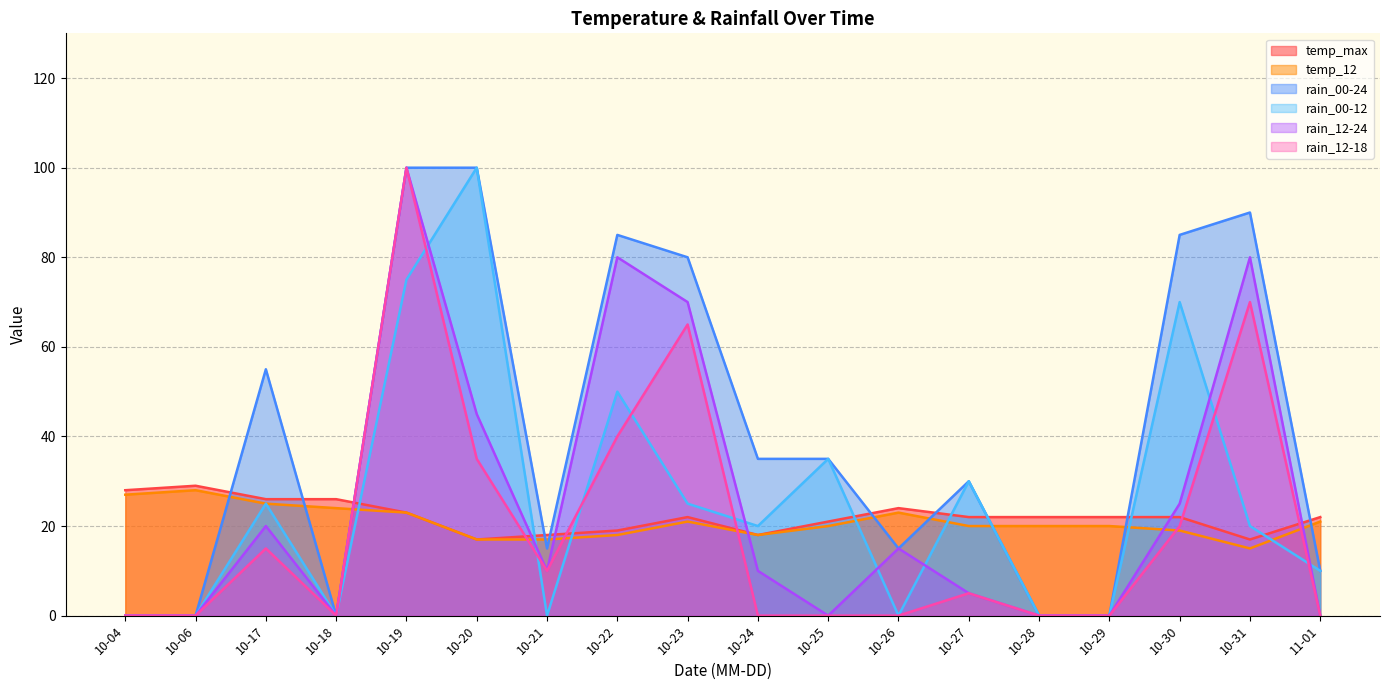

Reading right to left, what are all the values shown in this chart?

temp_max: 11-01=22	10-31=17	10-30=22	10-29=22	10-28=22	10-27=22	10-26=24	10-25=21	10-24=18	10-23=22	10-22=19	10-21=18	10-20=17	10-19=23	10-18=26	10-17=26	10-06=29	10-04=28
temp_12: 11-01=21	10-31=15	10-30=19	10-29=20	10-28=20	10-27=20	10-26=23	10-25=20	10-24=18	10-23=21	10-22=18	10-21=17	10-20=17	10-19=23	10-18=24	10-17=25	10-06=28	10-04=27
rain_00-24: 11-01=10	10-31=90	10-30=85	10-29=0	10-28=0	10-27=30	10-26=15	10-25=35	10-24=35	10-23=80	10-22=85	10-21=15	10-20=100	10-19=100	10-18=0	10-17=55	10-06=0	10-04=0
rain_00-12: 11-01=10	10-31=20	10-30=70	10-29=0	10-28=0	10-27=30	10-26=0	10-25=35	10-24=20	10-23=25	10-22=50	10-21=0	10-20=100	10-19=75	10-18=0	10-17=25	10-06=0	10-04=0
rain_12-24: 11-01=0	10-31=80	10-30=25	10-29=0	10-28=0	10-27=5	10-26=15	10-25=0	10-24=10	10-23=70	10-22=80	10-21=10	10-20=45	10-19=100	10-18=0	10-17=20	10-06=0	10-04=0
rain_12-18: 11-01=0	10-31=70	10-30=20	10-29=0	10-28=0	10-27=5	10-26=0	10-25=0	10-24=0	10-23=65	10-22=40	10-21=10	10-20=35	10-19=100	10-18=0	10-17=15	10-06=0	10-04=0